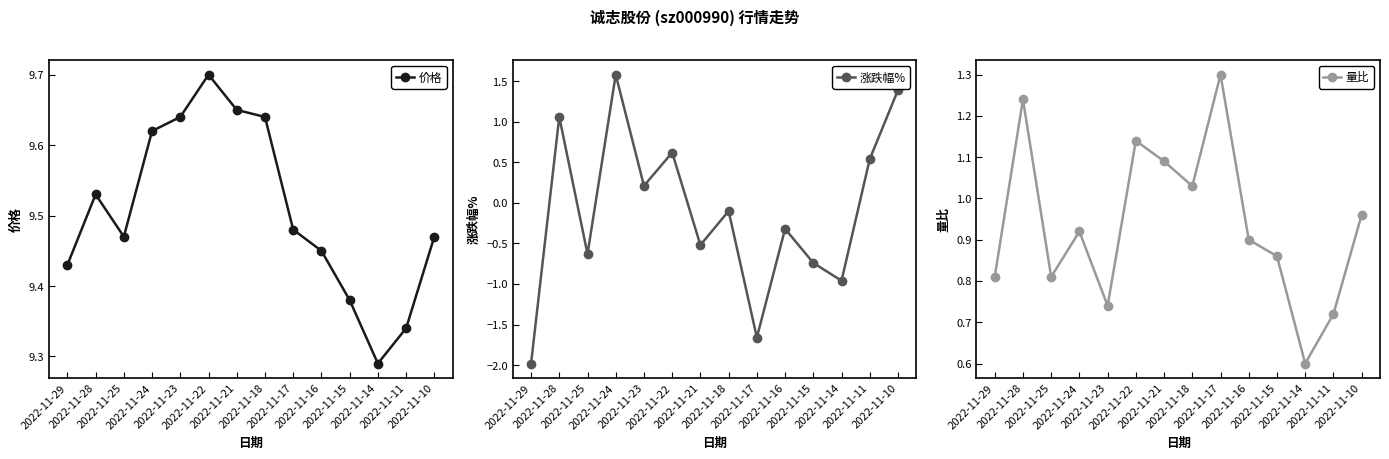

Reading left to right, transcribe all the data shown in this chart.

价格: 2022-11-29=9.4	2022-11-28=9.5	2022-11-25=9.5	2022-11-24=9.6	2022-11-23=9.6	2022-11-22=9.7	2022-11-21=9.7	2022-11-18=9.6	2022-11-17=9.5	2022-11-16=9.4	2022-11-15=9.4	2022-11-14=9.3	2022-11-11=9.3	2022-11-10=9.5
涨跌幅%: 2022-11-29=-2.0	2022-11-28=1.1	2022-11-25=-0.6	2022-11-24=1.6	2022-11-23=0.2	2022-11-22=0.6	2022-11-21=-0.5	2022-11-18=-0.1	2022-11-17=-1.7	2022-11-16=-0.3	2022-11-15=-0.7	2022-11-14=-1.0	2022-11-11=0.5	2022-11-10=1.4
量比: 2022-11-29=0.8	2022-11-28=1.2	2022-11-25=0.8	2022-11-24=0.9	2022-11-23=0.7	2022-11-22=1.1	2022-11-21=1.1	2022-11-18=1.0	2022-11-17=1.3	2022-11-16=0.9	2022-11-15=0.9	2022-11-14=0.6	2022-11-11=0.7	2022-11-10=1.0